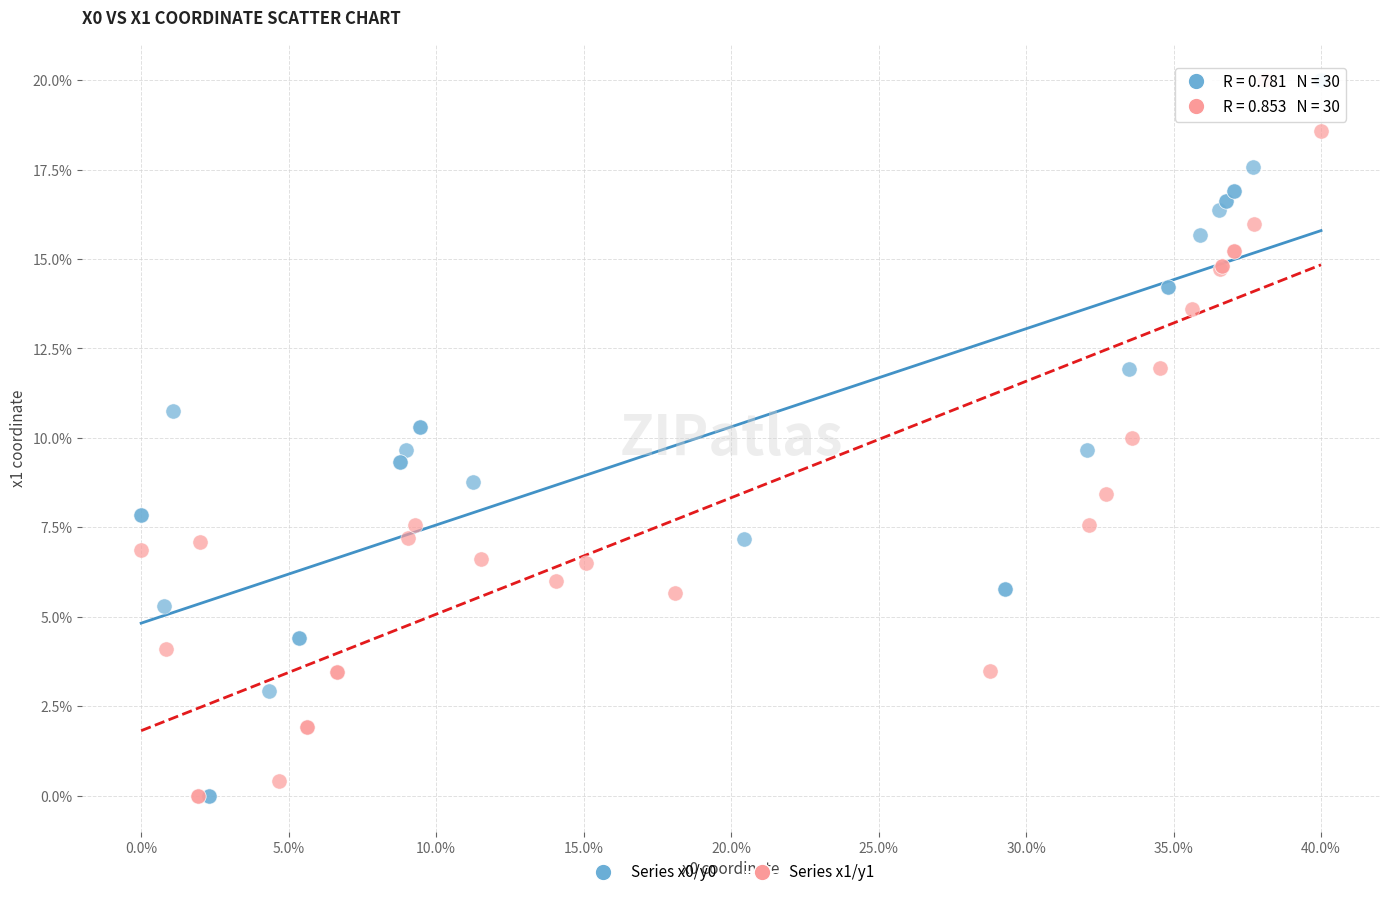

What are all the series names shown in the legend?

Series x0/y0, Series x1/y1